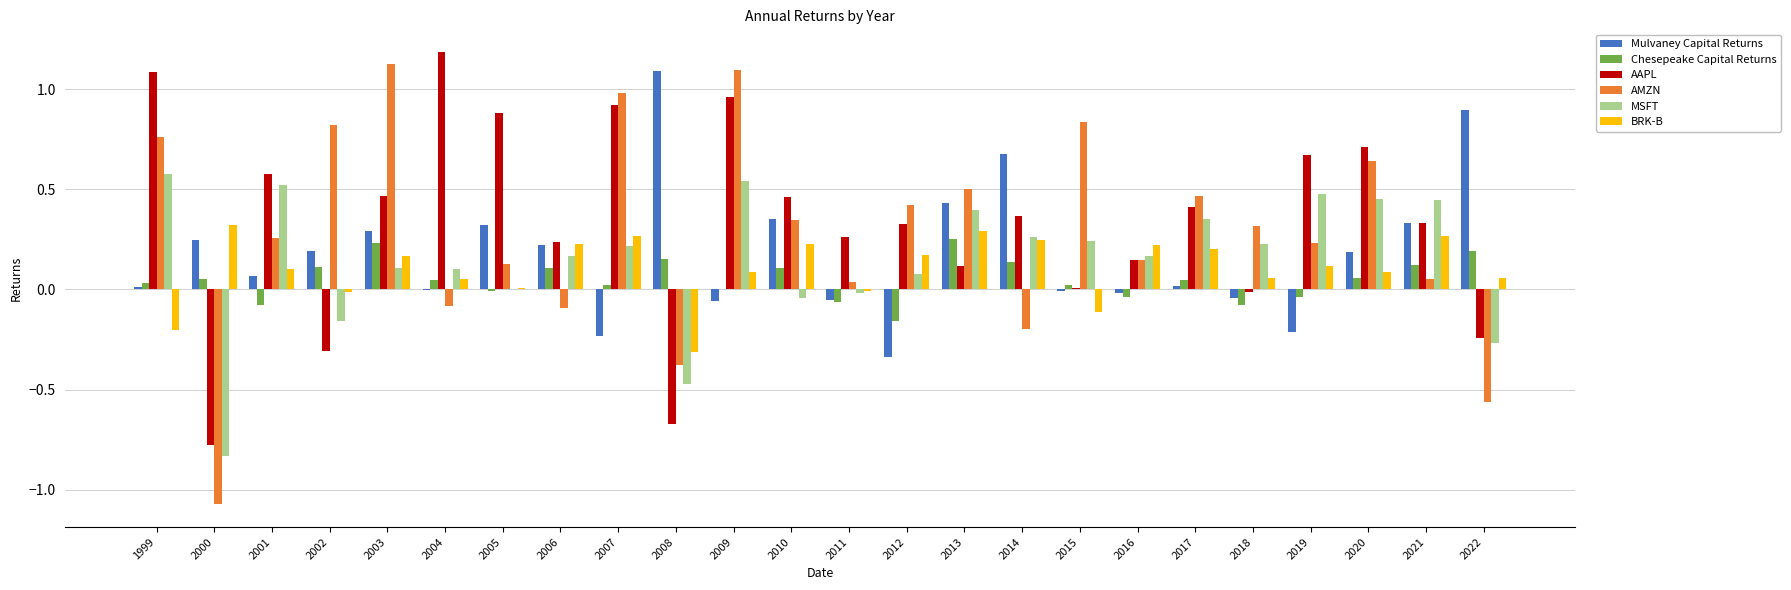

At which category is the sum across all series the highest?

2009